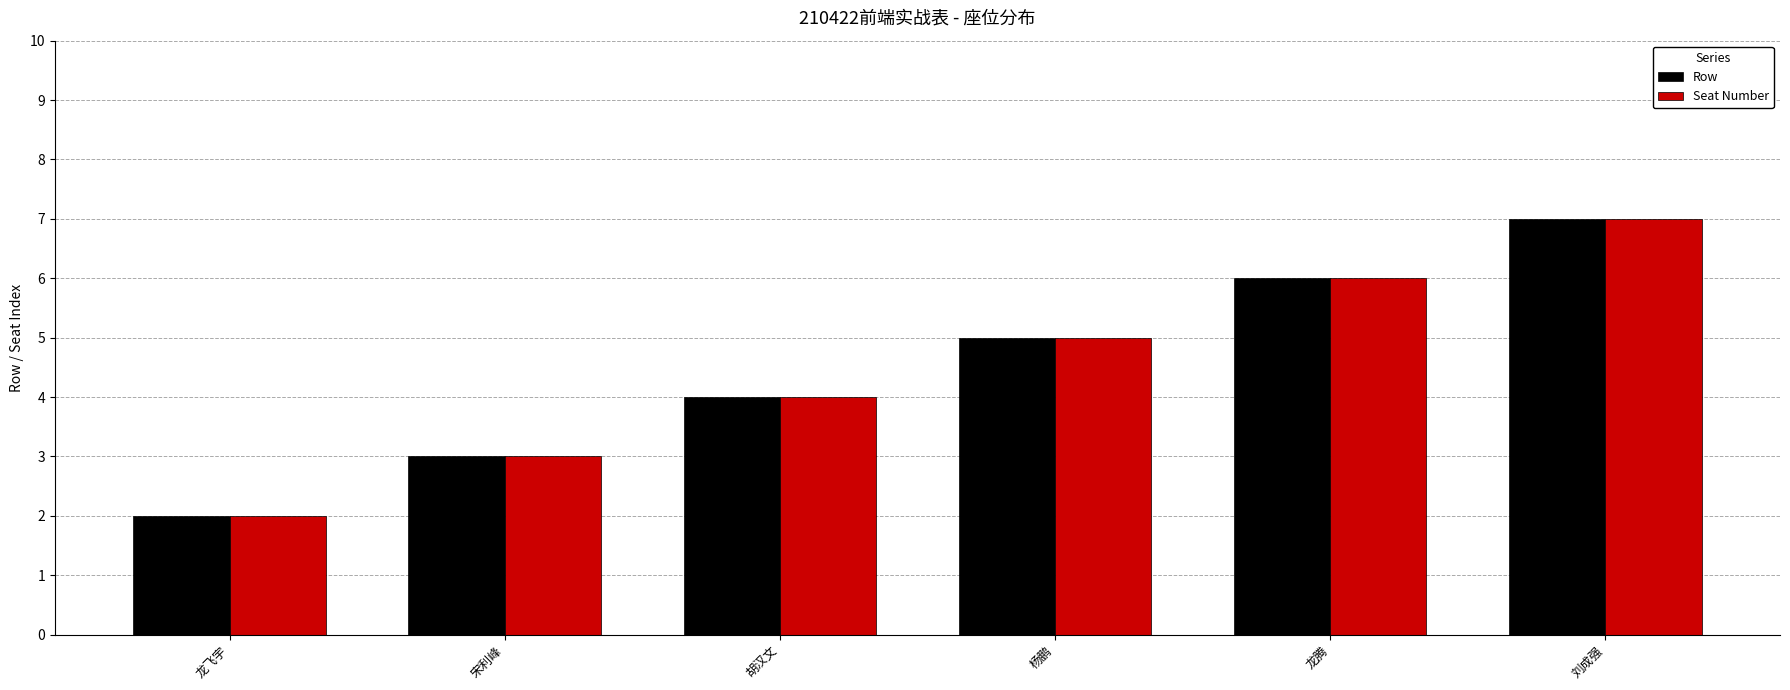

Is the value of Seat Number at 龙飞宇 greater than the value of Row at 龙腾?

No